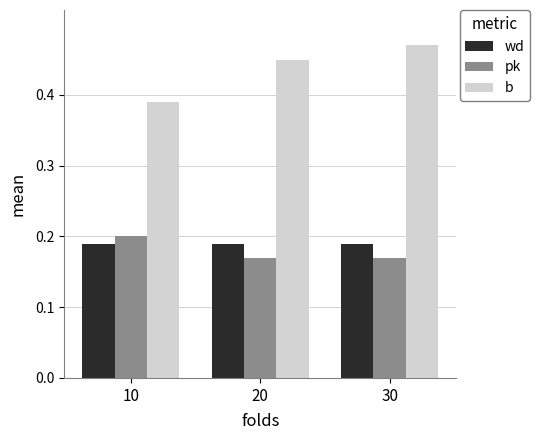

What are all the series names shown in the legend?

wd, pk, b